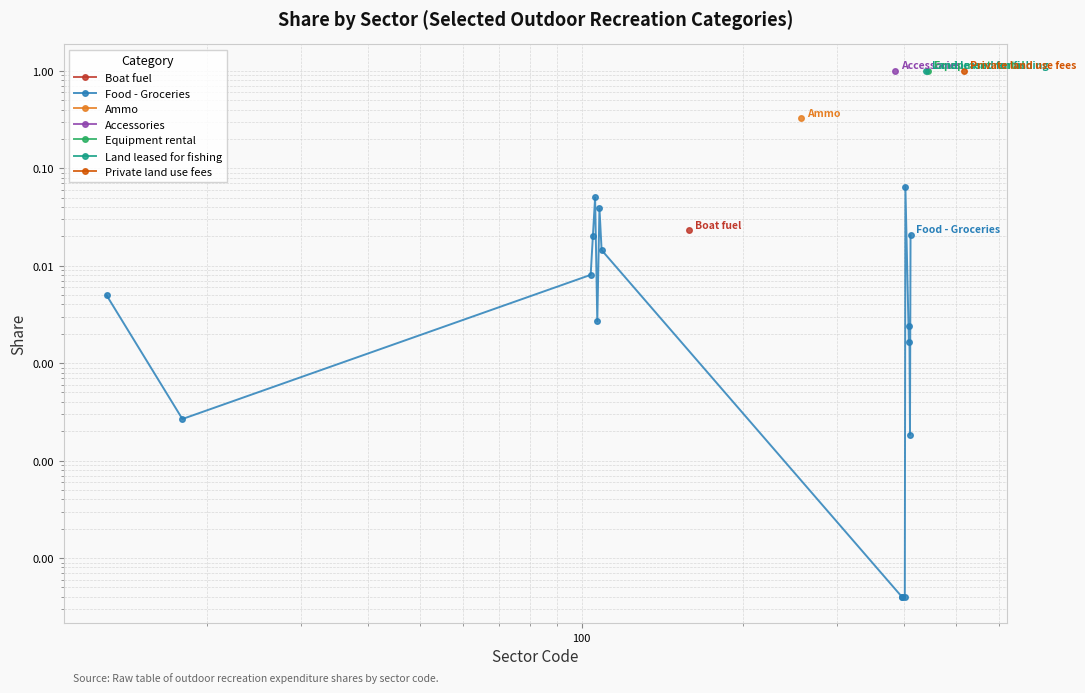

The value at 1 is 0.0. True or false?

False